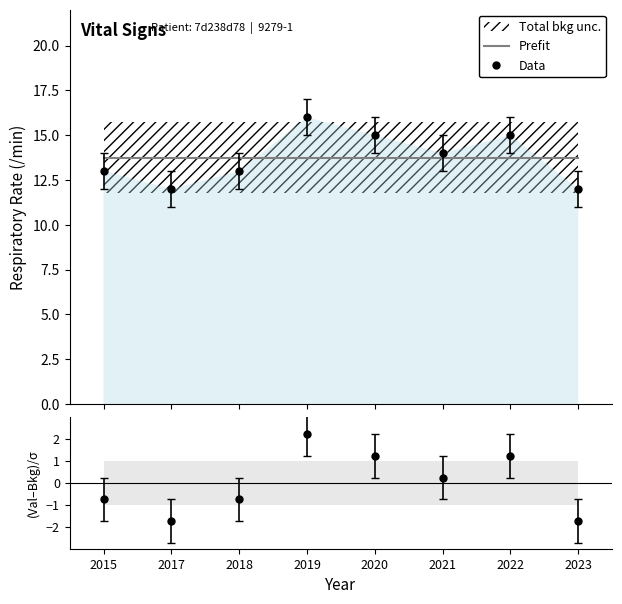

Where do Data and Prefit first cross each other?

2018 and 2019